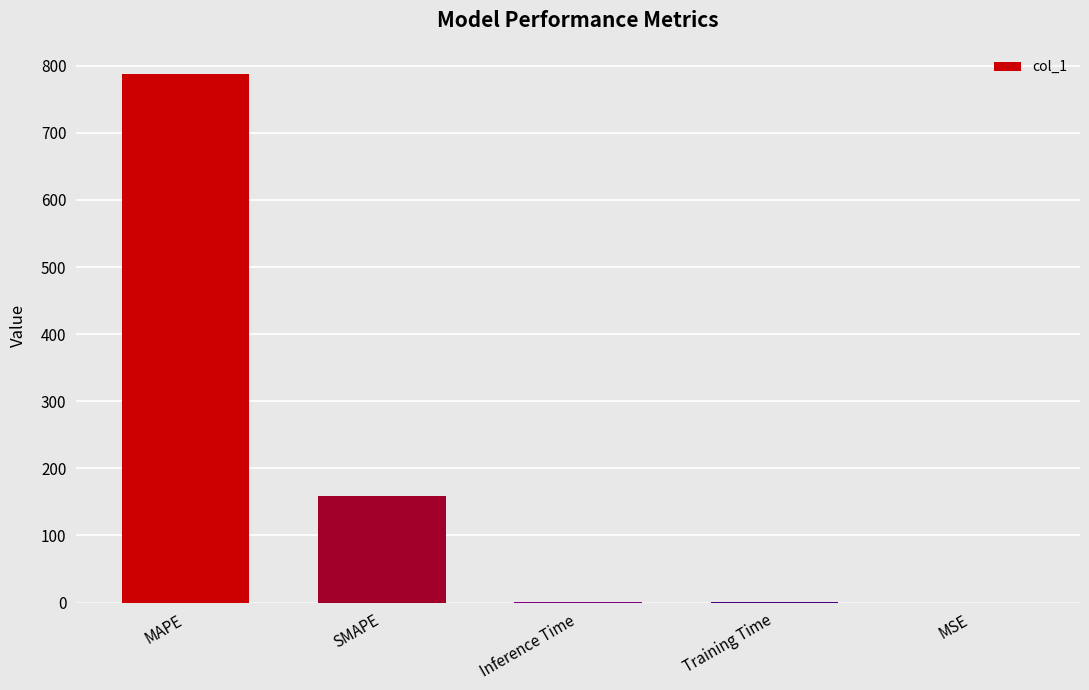

What is the maximum value shown in the chart?

787.3